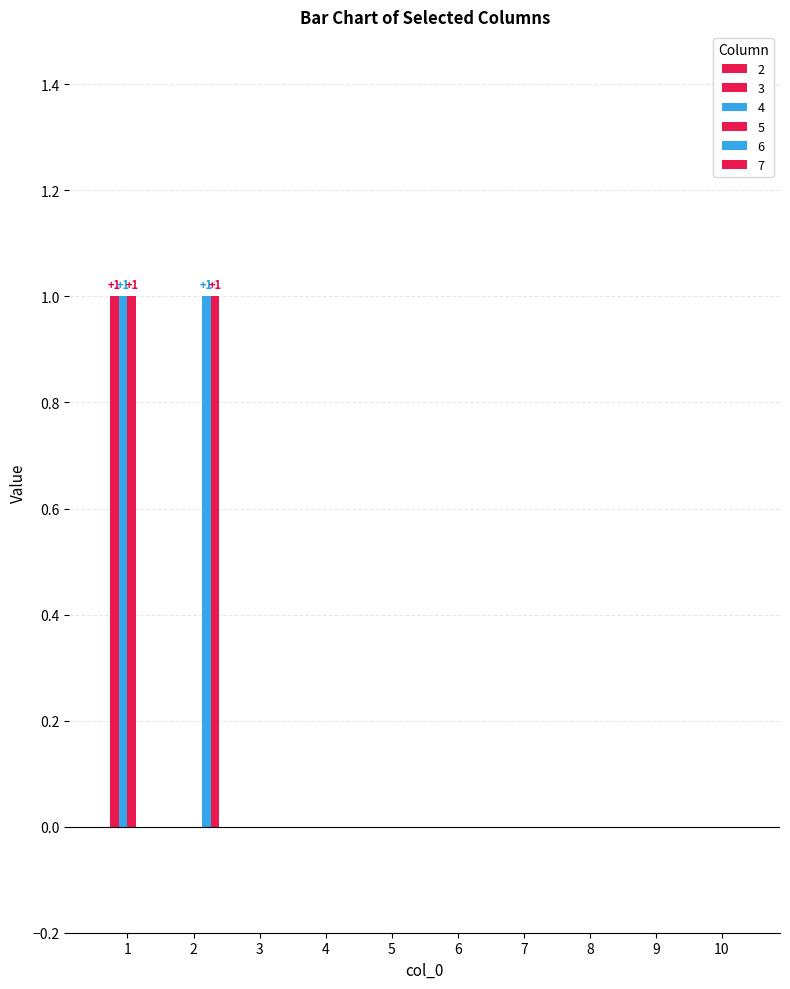

Are the bars grouped side by side (vs. stacked)?

Yes